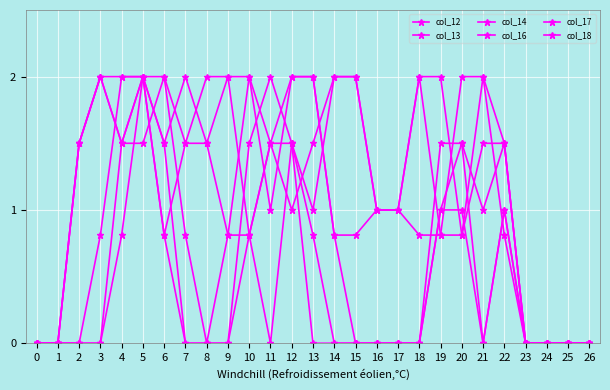

What is the difference between the col_12 values at 18 and 11?

1.5